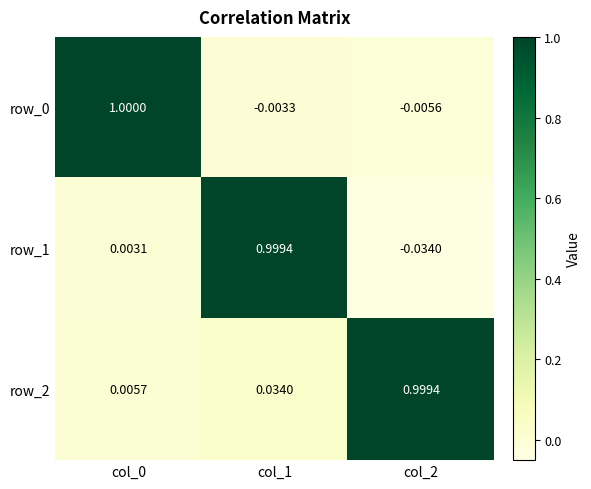

Which series has the largest total across all categories?

row_2